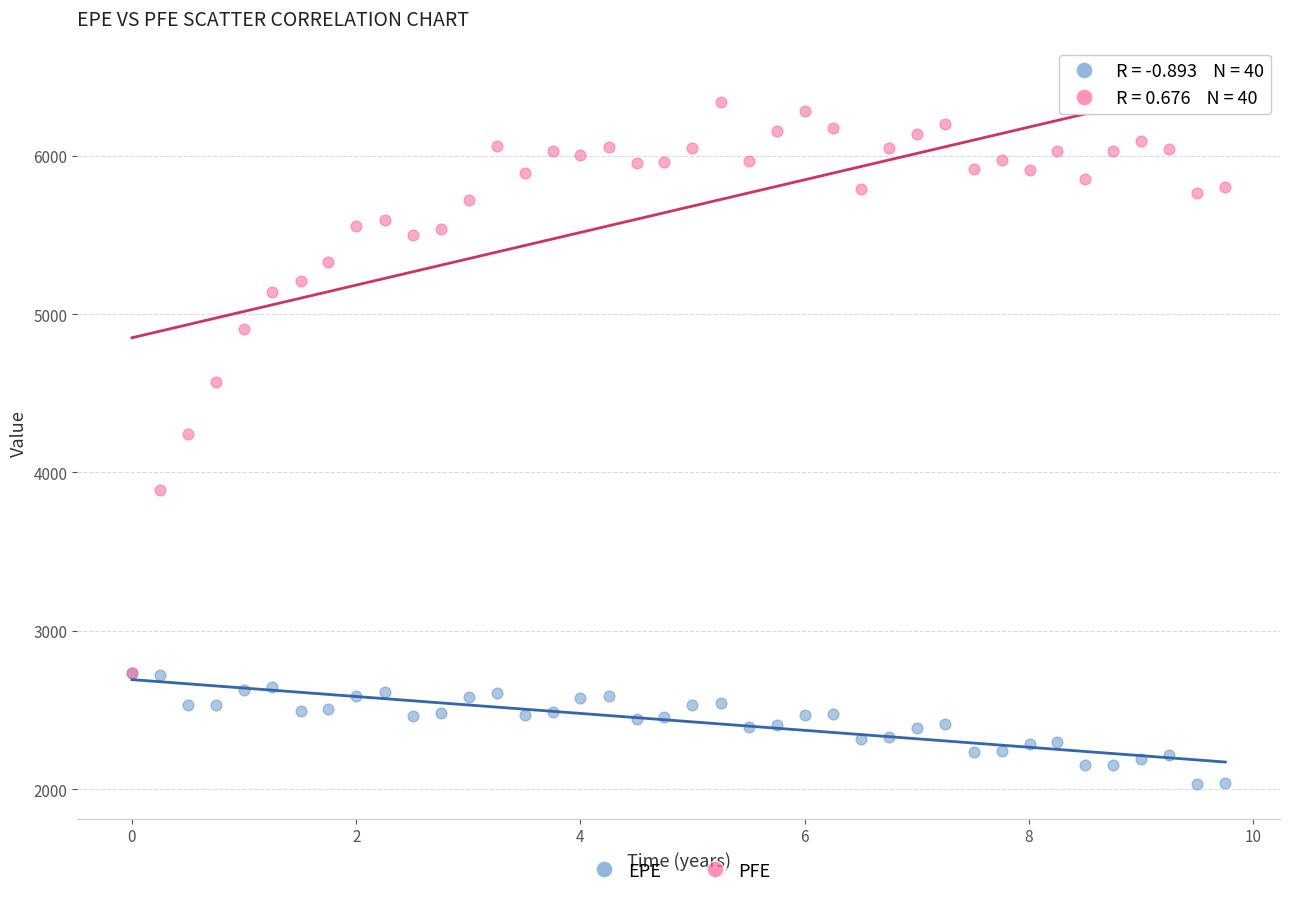

Which series reaches the maximum Y coordinate?

PFE